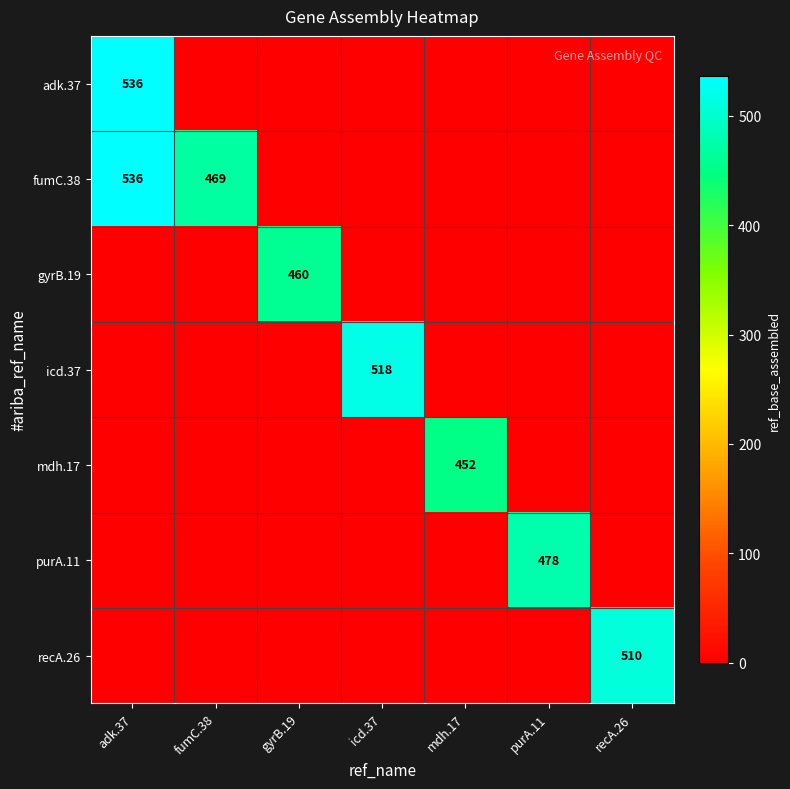

Is it true that mdh.17 equals 635 at mdh.17?

False